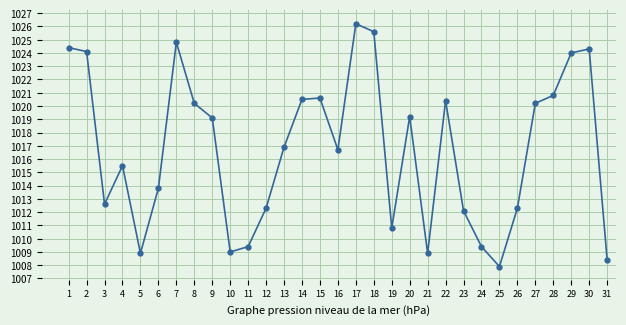

What is the maximum value shown in the chart?

1026.2